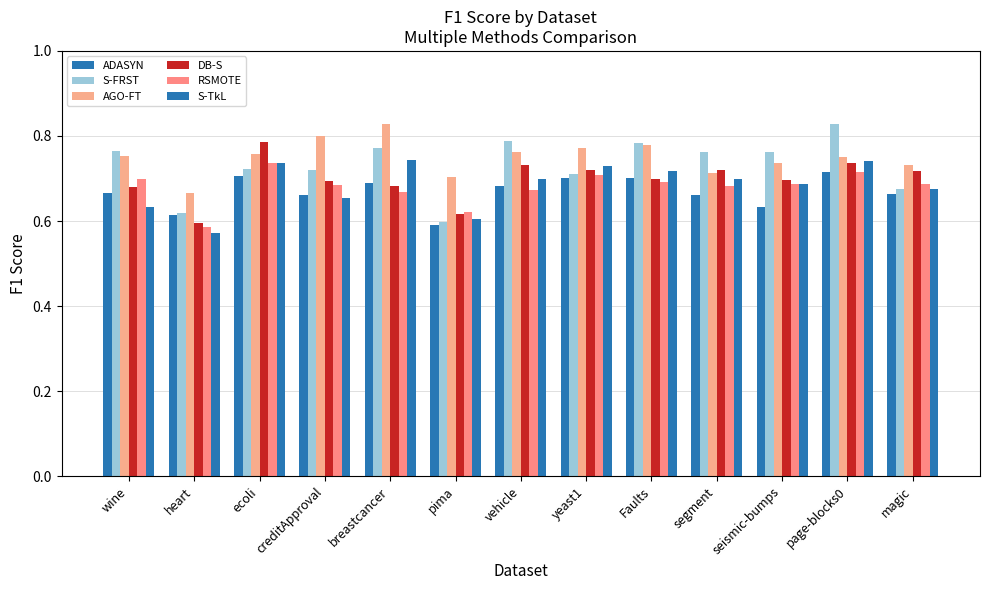

The value of AGO-FT at wine is 1.0. True or false?

False